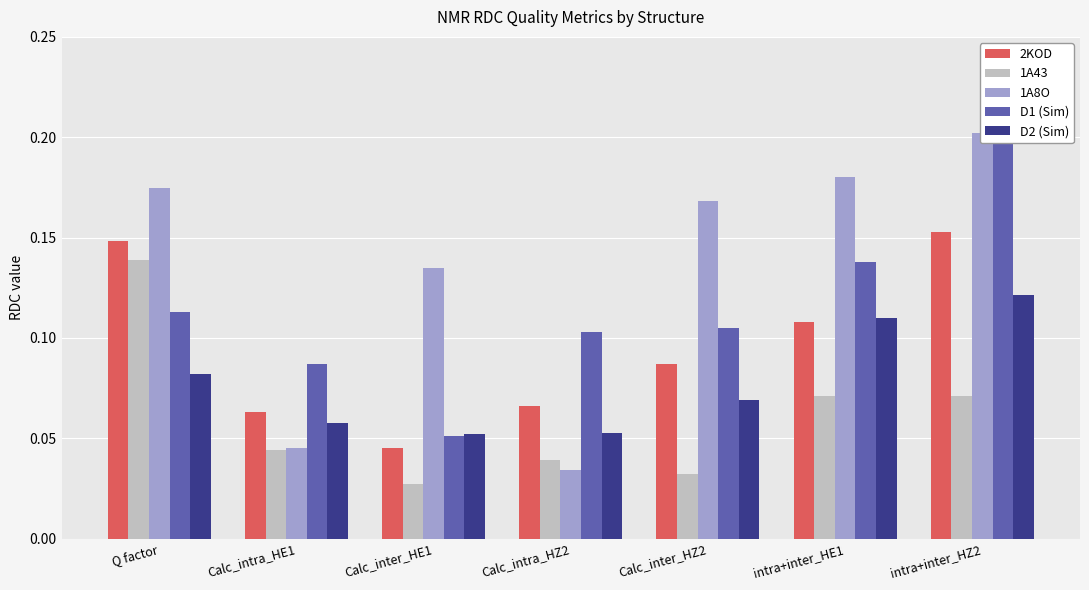

At which label does D2 (Sim) reach its minimum?

Calc_inter_HE1